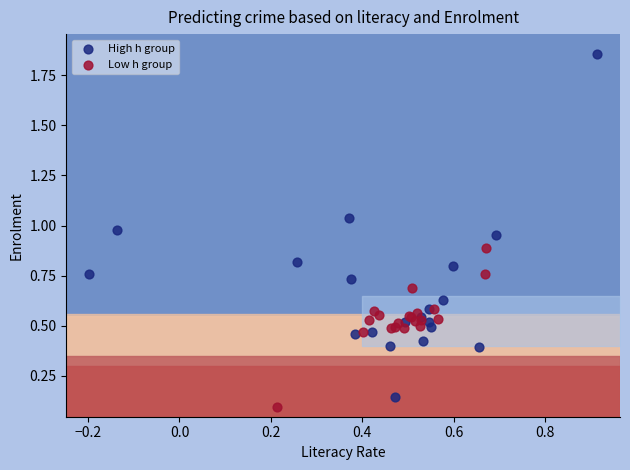

Which series has the widest spread of Y values?

High h group